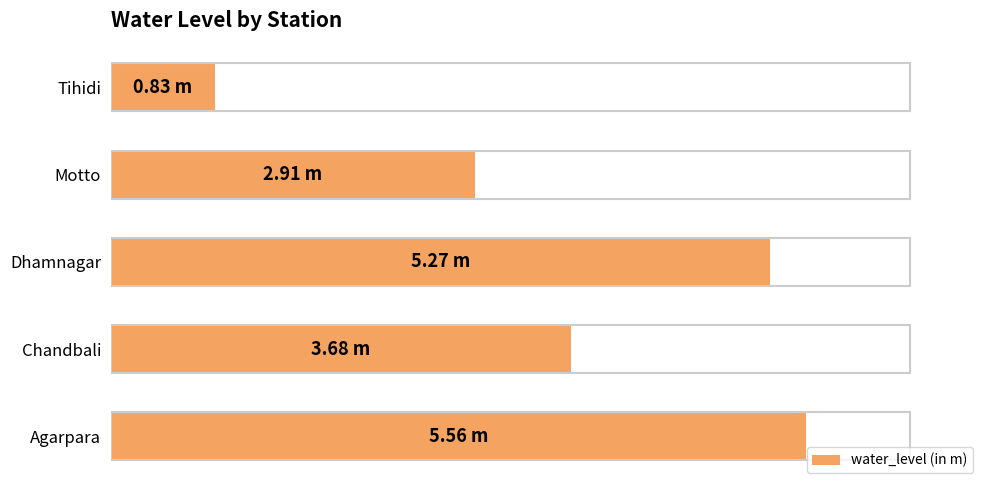

Rank the categories by value from highest to lowest.

Agarpara, Dhamnagar, Chandbali, Motto, Tihidi